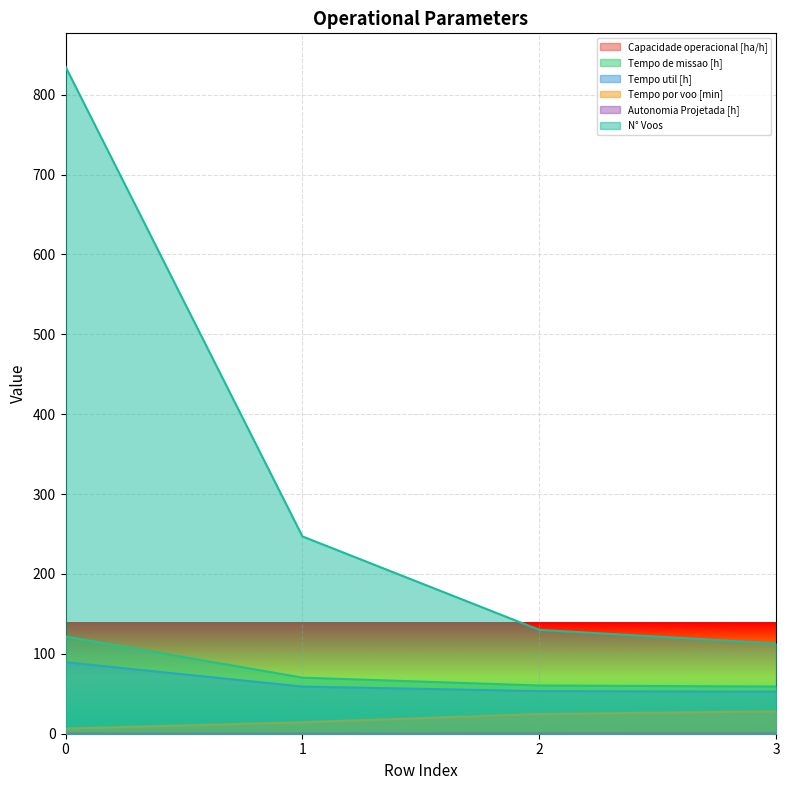

Rank the series at 1 from lowest to highest value.

Autonomia Projetada [h], Capacidade operacional [ha/h], Tempo por voo [min], Tempo util [h], Tempo de missao [h], N° Voos